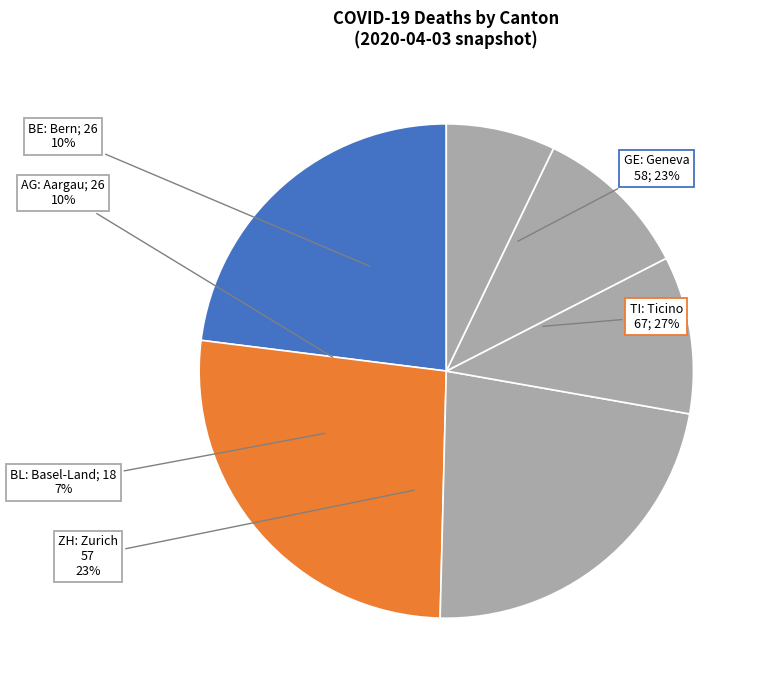

To the nearest percent, what is the average slice percentage?

17%